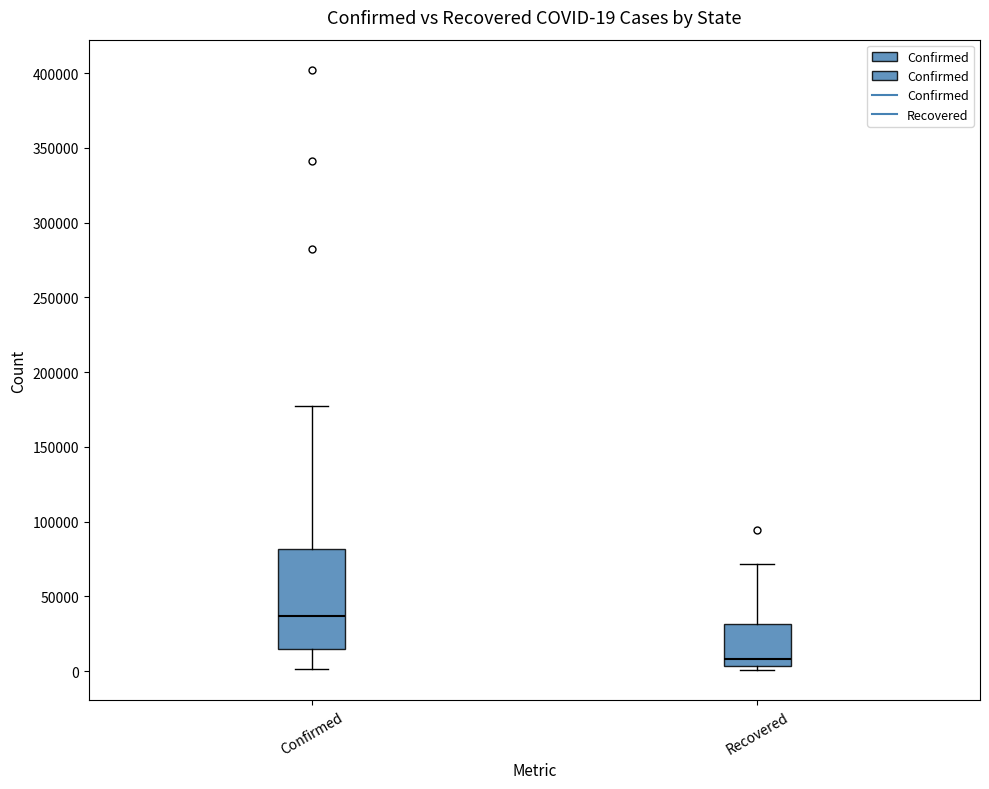

Which box has the lowest median line?

Recovered